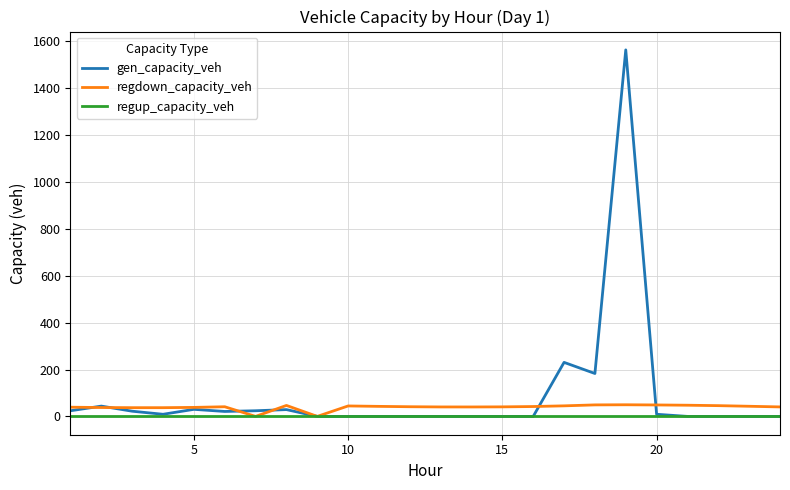

Rank the series by their maximum value, from lowest to highest.

regup_capacity_veh, regdown_capacity_veh, gen_capacity_veh